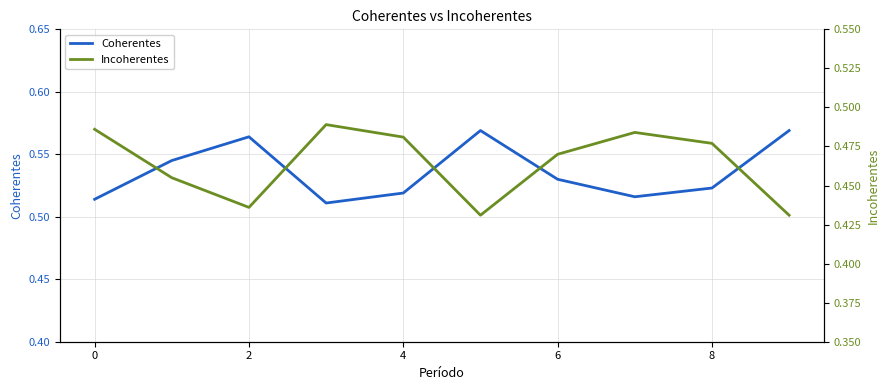

Which series has the largest total across all categories?

Coherentes